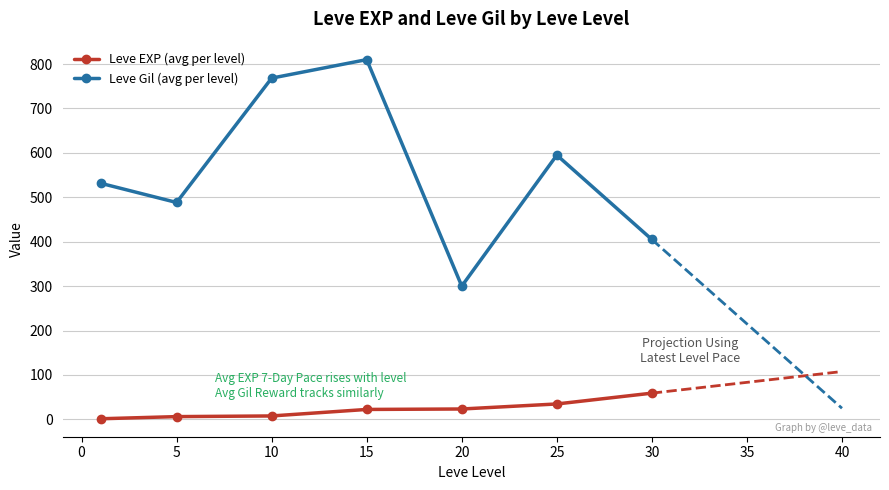

How many lines are shown in the chart?

2